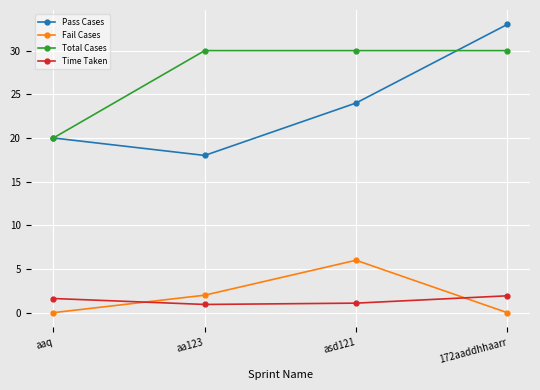

Reading left to right, list all the values displayed in this chart.

Pass Cases: aaq=20.0	aa123=18.0	asd121=24.0	172aaddhhaarr=33.0
Fail Cases: aaq=0.0	aa123=2.0	asd121=6.0	172aaddhhaarr=0.0
Total Cases: aaq=20.0	aa123=30.0	asd121=30.0	172aaddhhaarr=30.0
Time Taken: aaq=1.6	aa123=0.9	asd121=1.1	172aaddhhaarr=1.9